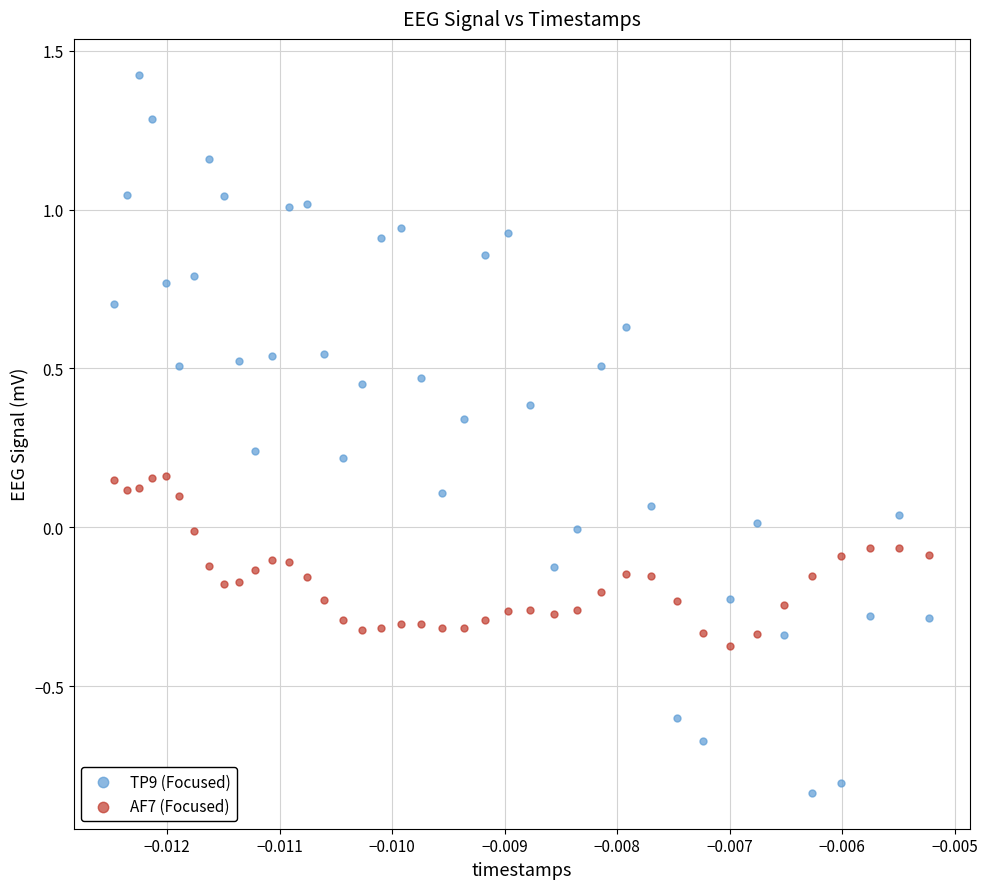

Which series reaches the minimum Y coordinate?

TP9 (Focused)